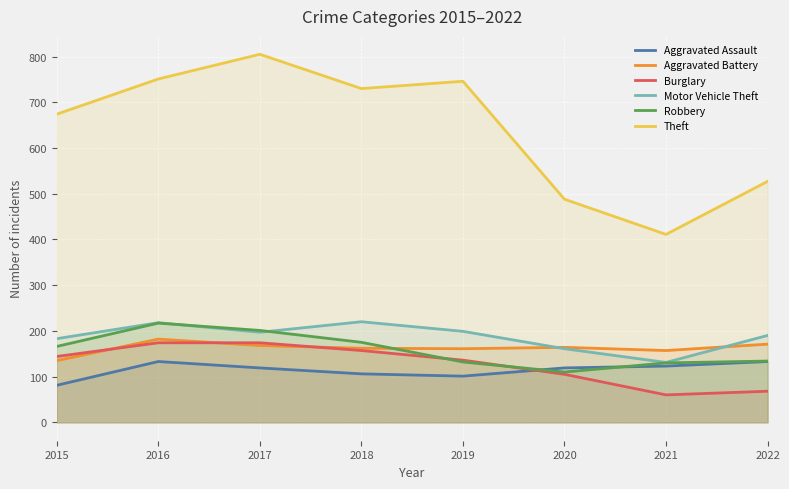

At which category does Motor Vehicle Theft reach its first local valley?

2017